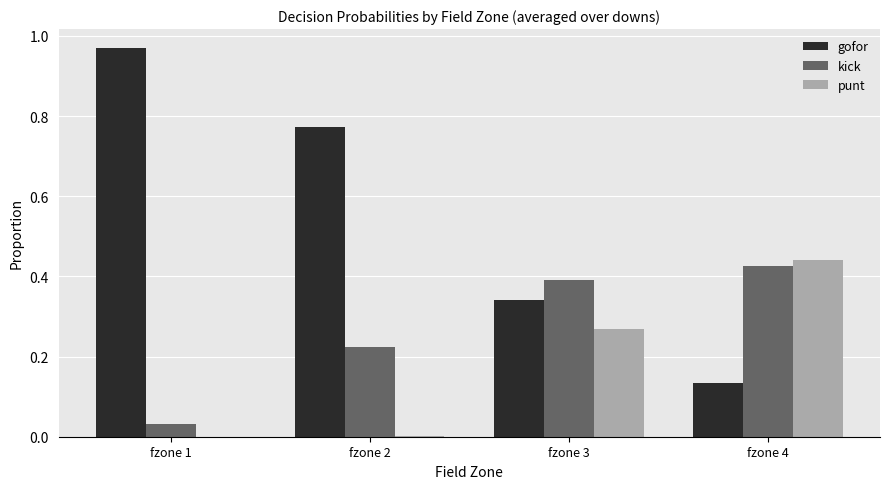

Is the value of punt at fzone 4 greater than the value of gofor at fzone 4?

Yes